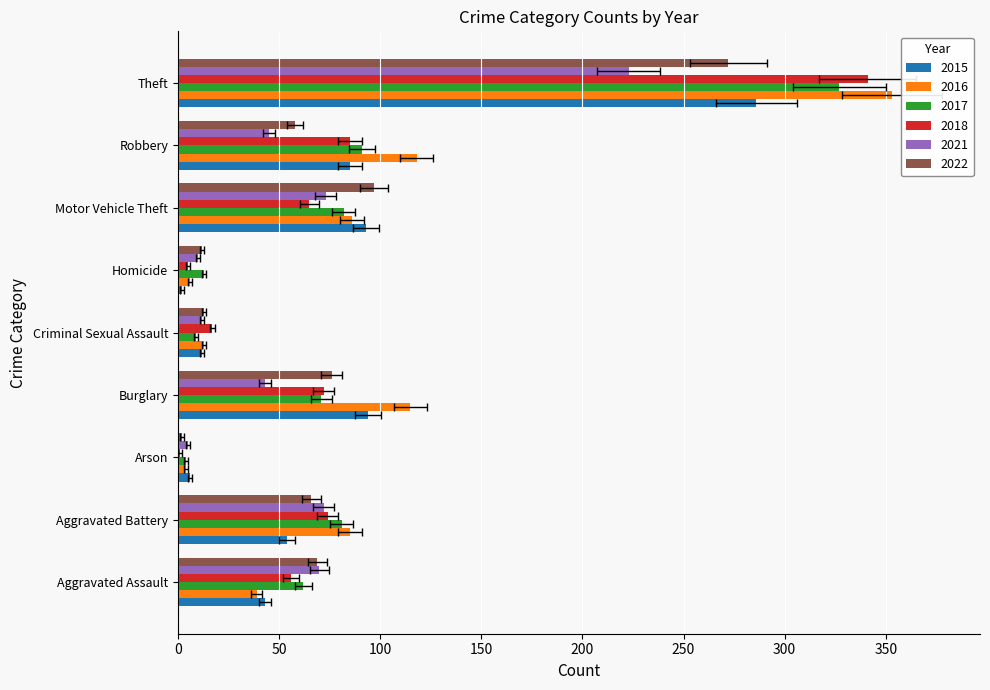

What are all the series names shown in the legend?

2015, 2016, 2017, 2018, 2021, 2022